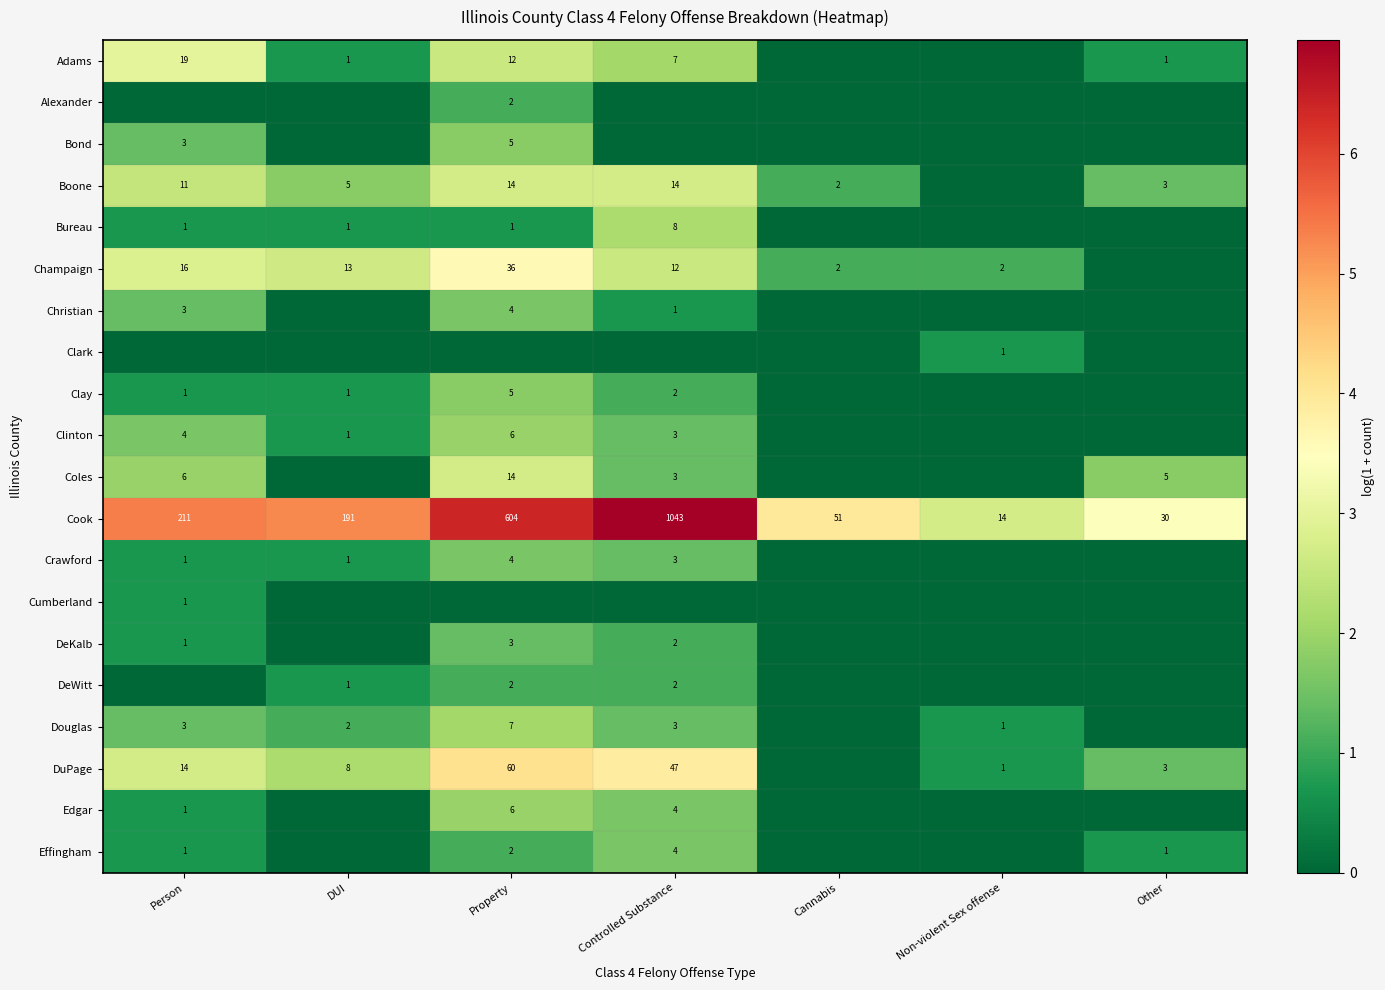

Is it true that Cook equals 51 at Cannabis?

True